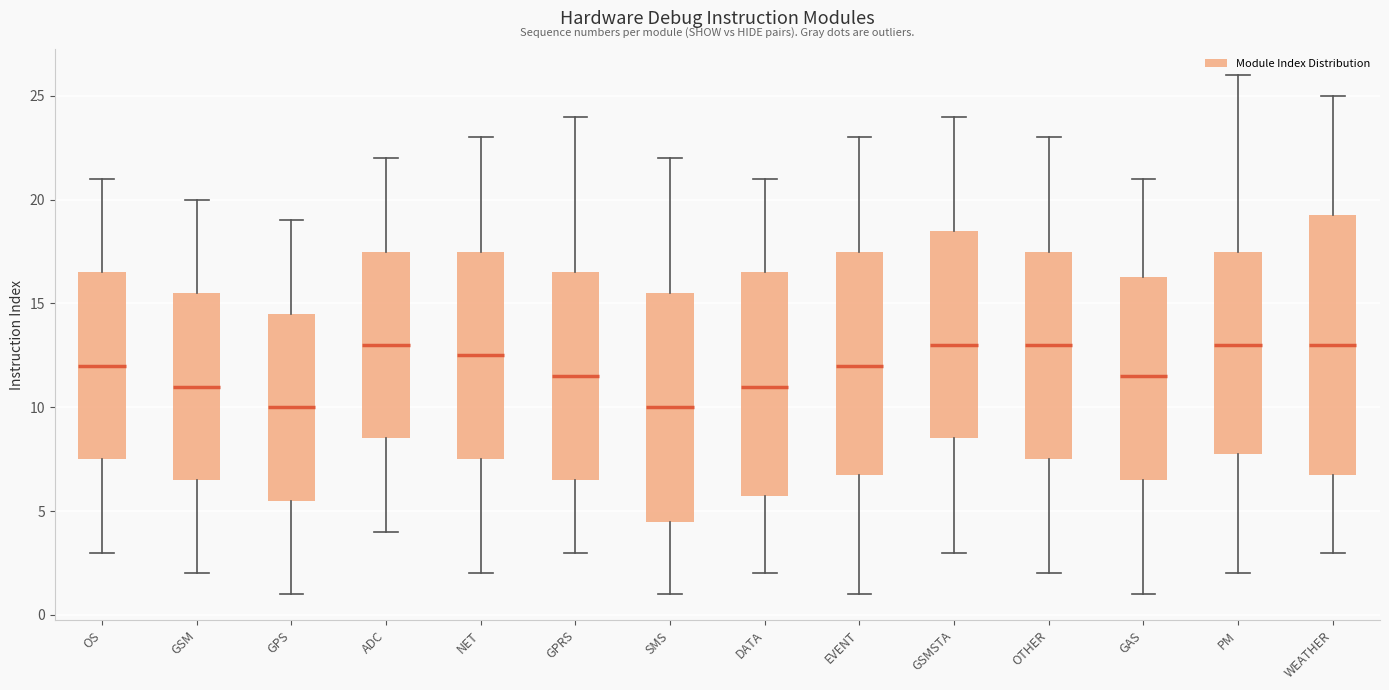

Reading left to right, read every box against the y-axis: the position of its median line, the range the box covers, and the ends of its whiskers. The values are not printed on the chart, so give them approximately, as read against the axis.

OS: median 12.0, box 7.5 to 16.5, whiskers 3.0 to 21.0
GSM: median 11.0, box 6.5 to 15.5, whiskers 2.0 to 20.0
GPS: median 10.0, box 5.5 to 14.5, whiskers 1.0 to 19.0
ADC: median 13.0, box 8.5 to 17.5, whiskers 4.0 to 22.0
NET: median 12.5, box 7.5 to 17.5, whiskers 2.0 to 23.0
GPRS: median 11.5, box 6.5 to 16.5, whiskers 3.0 to 24.0
SMS: median 10.0, box 4.5 to 15.5, whiskers 1.0 to 22.0
DATA: median 11.0, box 6.0 to 16.5, whiskers 2.0 to 21.0
EVENT: median 12.0, box 7.0 to 17.5, whiskers 1.0 to 23.0
GSMSTA: median 13.0, box 8.5 to 18.5, whiskers 3.0 to 24.0
OTHER: median 13.0, box 7.5 to 17.5, whiskers 2.0 to 23.0
GAS: median 11.5, box 6.5 to 16.5, whiskers 1.0 to 21.0
PM: median 13.0, box 8.0 to 17.5, whiskers 2.0 to 26.0
WEATHER: median 13.0, box 7.0 to 19.5, whiskers 3.0 to 25.0